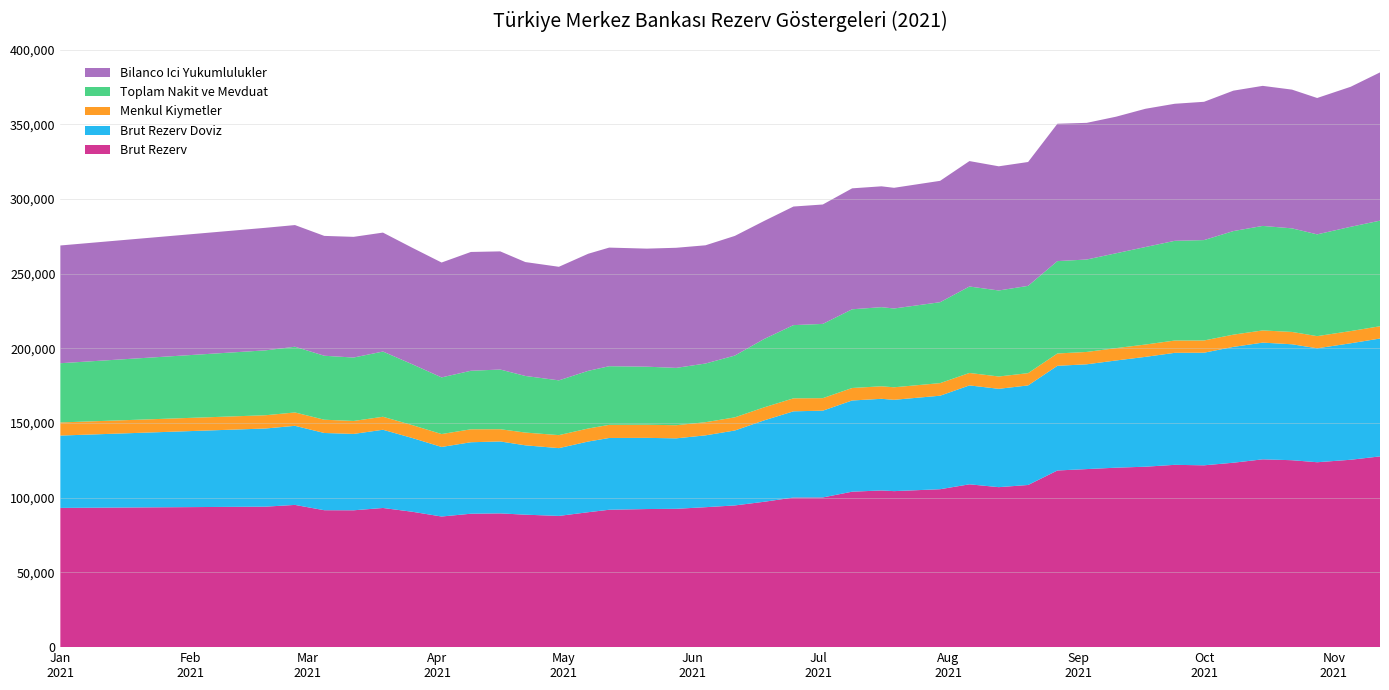

Reading left to right, extract all data points from this chart.

Brut Rezerv: 2021-01-01=93206.0	2021-02-19=94048.0	2021-02-26=95213.0	2021-03-05=91663.0	2021-03-12=91611.0	2021-03-19=93161.0	2021-03-26=90638.0	2021-04-02=87446.0	2021-04-09=89320.0	2021-04-16=89540.0	2021-04-22=88676.0	2021-04-30=87850.0	2021-05-07=90326.0	2021-05-12=91974.0	2021-05-21=92447.0	2021-05-28=92604.0	2021-06-04=93686.0	2021-06-11=94866.0	2021-06-18=97322.0	2021-06-25=100158.0	2021-07-02=100213.0	2021-07-09=104068.0	2021-07-16=104886.0	2021-07-19=104439.0	2021-07-30=105720.0	2021-08-06=109009.0	2021-08-13=107098.0	2021-08-20=108555.0	2021-08-27=118264.0	2021-09-03=119197.0	2021-09-10=120141.0	2021-09-17=120786.0	2021-09-24=122043.0	2021-10-01=121721.0	2021-10-08=123462.0	2021-10-15=125727.0	2021-10-22=125141.0	2021-10-28=123783.0	2021-11-05=125443.0	2021-11-12=127690.0
Brut Rezerv Doviz: 2021-01-01=48432.2	2021-02-19=52321.7	2021-02-26=52943.2	2021-03-05=51706.8	2021-03-12=51129.5	2021-03-19=52364.3	2021-03-26=49368.6	2021-04-02=46565.6	2021-04-09=47850.1	2021-04-16=48152.5	2021-04-22=46432.4	2021-04-30=45372.4	2021-05-07=47320.8	2021-05-12=48045.0	2021-05-21=47651.1	2021-05-28=47172.4	2021-06-04=48090.5	2021-06-11=50166.6	2021-06-18=54490.2	2021-06-25=57708.1	2021-07-02=58091.2	2021-07-09=61055.7	2021-07-16=61353.6	2021-07-19=61134.8	2021-07-30=62597.6	2021-08-06=66205.7	2021-08-13=65832.8	2021-08-20=66649.1	2021-08-27=70083.6	2021-09-03=70150.0	2021-09-10=71767.6	2021-09-17=73531.8	2021-09-24=74976.3	2021-10-01=75390.0	2021-10-08=77534.9	2021-10-15=78129.2	2021-10-22=77606.3	2021-10-28=76275.2	2021-11-05=77975.7	2021-11-12=78912.4
Menkul Kiymetler: 2021-01-01=8784.6	2021-02-19=8876.6	2021-02-26=8945.8	2021-03-05=8869.4	2021-03-12=8672.5	2021-03-19=8696.2	2021-03-26=8633.9	2021-04-02=8640.5	2021-04-09=8664.6	2021-04-16=8194.9	2021-04-22=8533.6	2021-04-30=8708.3	2021-05-07=8720.2	2021-05-12=8777.6	2021-05-21=8776.4	2021-05-28=8797.7	2021-06-04=8805.0	2021-06-11=8796.6	2021-06-18=8720.2	2021-06-25=8701.5	2021-07-02=8376.1	2021-07-09=8359.3	2021-07-16=8388.6	2021-07-19=8386.2	2021-07-30=8429.9	2021-08-06=8332.1	2021-08-13=8250.8	2021-08-20=8214.1	2021-08-27=8241.0	2021-09-03=8273.2	2021-09-10=8266.5	2021-09-17=8256.2	2021-09-24=8230.6	2021-10-01=8185.4	2021-10-08=8199.4	2021-10-15=8164.2	2021-10-22=8258.1	2021-10-28=8143.9	2021-11-05=8176.3	2021-11-12=8210.4
Toplam Nakit ve Mevduat: 2021-01-01=39647.6	2021-02-19=43445.0	2021-02-26=43997.4	2021-03-05=42837.4	2021-03-12=42456.9	2021-03-19=43668.1	2021-03-26=40734.7	2021-04-02=37925.0	2021-04-09=39185.4	2021-04-16=39957.6	2021-04-22=37898.8	2021-04-30=36664.2	2021-05-07=38600.6	2021-05-12=39267.4	2021-05-21=38874.7	2021-05-28=38374.7	2021-06-04=39285.5	2021-06-11=41370.1	2021-06-18=45769.1	2021-06-25=49006.6	2021-07-02=49715.1	2021-07-09=52696.3	2021-07-16=52965.0	2021-07-19=52748.6	2021-07-30=54167.8	2021-08-06=57873.6	2021-08-13=57582.0	2021-08-20=58435.0	2021-08-27=61842.6	2021-09-03=61876.8	2021-09-10=63501.1	2021-09-17=65275.6	2021-09-24=66745.6	2021-10-01=67204.6	2021-10-08=69335.5	2021-10-15=69965.0	2021-10-22=69348.2	2021-10-28=68131.3	2021-11-05=69799.4	2021-11-12=70702.0
Bilanco Ici Yukumlulukler: 2021-01-01=78817.4	2021-02-19=82039.9	2021-02-26=81452.4	2021-03-05=80223.7	2021-03-12=80792.5	2021-03-19=79622.2	2021-03-26=77988.7	2021-04-02=76903.7	2021-04-09=79531.0	2021-04-16=79093.4	2021-04-22=76239.9	2021-04-30=76028.2	2021-05-07=78387.1	2021-05-12=79402.8	2021-05-21=79031.7	2021-05-28=80398.9	2021-06-04=79148.2	2021-06-11=80094.7	2021-06-18=79013.1	2021-06-25=79386.7	2021-07-02=79926.2	2021-07-09=80962.6	2021-07-16=80896.4	2021-07-19=80789.4	2021-07-30=81248.5	2021-08-06=83971.7	2021-08-13=83124.9	2021-08-20=82921.6	2021-08-27=91958.2	2021-09-03=91488.4	2021-09-10=91423.2	2021-09-17=92542.8	2021-09-24=91757.8	2021-10-01=92577.3	2021-10-08=93998.1	2021-10-15=93756.9	2021-10-22=92868.6	2021-10-28=91286.5	2021-11-05=93735.1	2021-11-12=99236.8